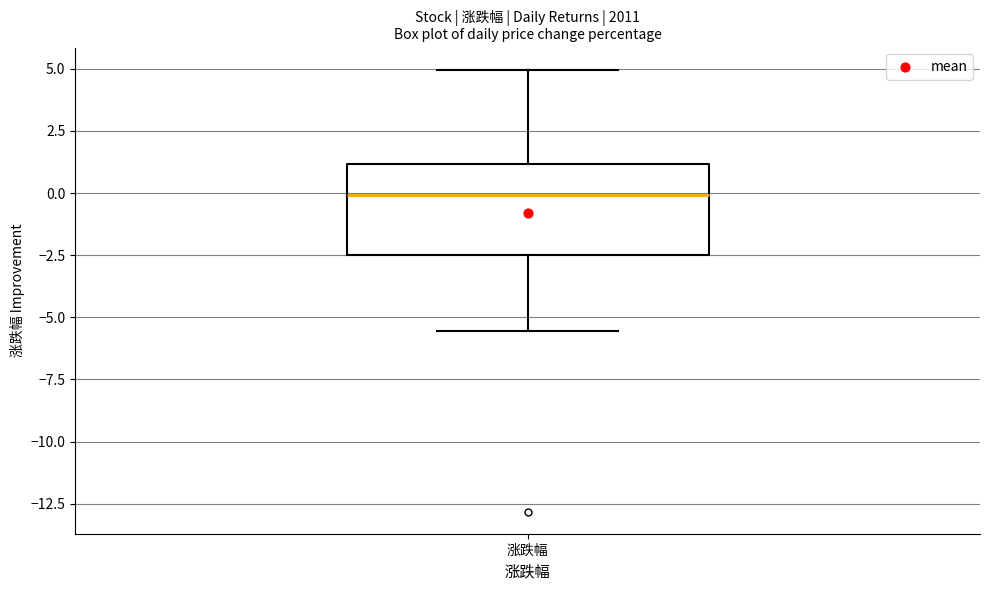

Read this box plot against the y-axis: the position of the median line, the range covered by the box, and the ends of both whiskers. The values are not printed on the chart, so give them approximately, as read against the axis.

median 0.0, box -2.5 to 1.0, whiskers -5.5 to 5.0